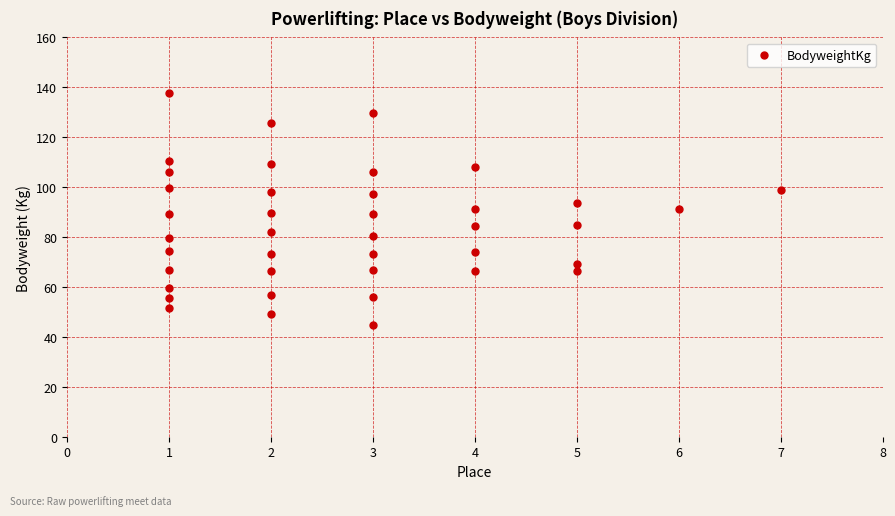

What is the range of X values (max minus min)?

6.0